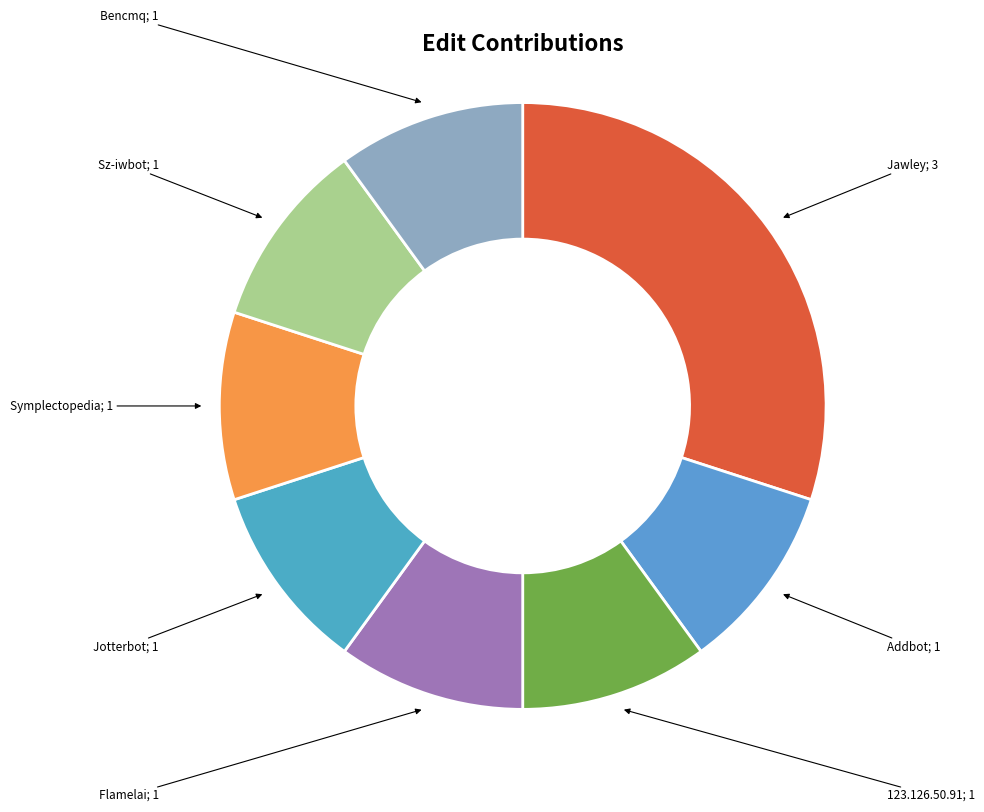

How many slices are in this pie chart?

8